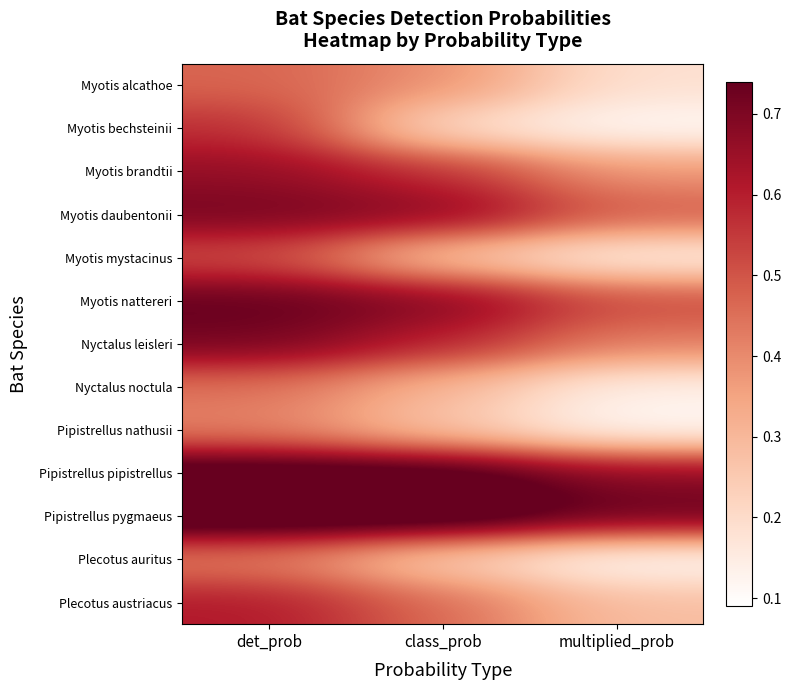

At how many categories does at least one series exceed 0?

3